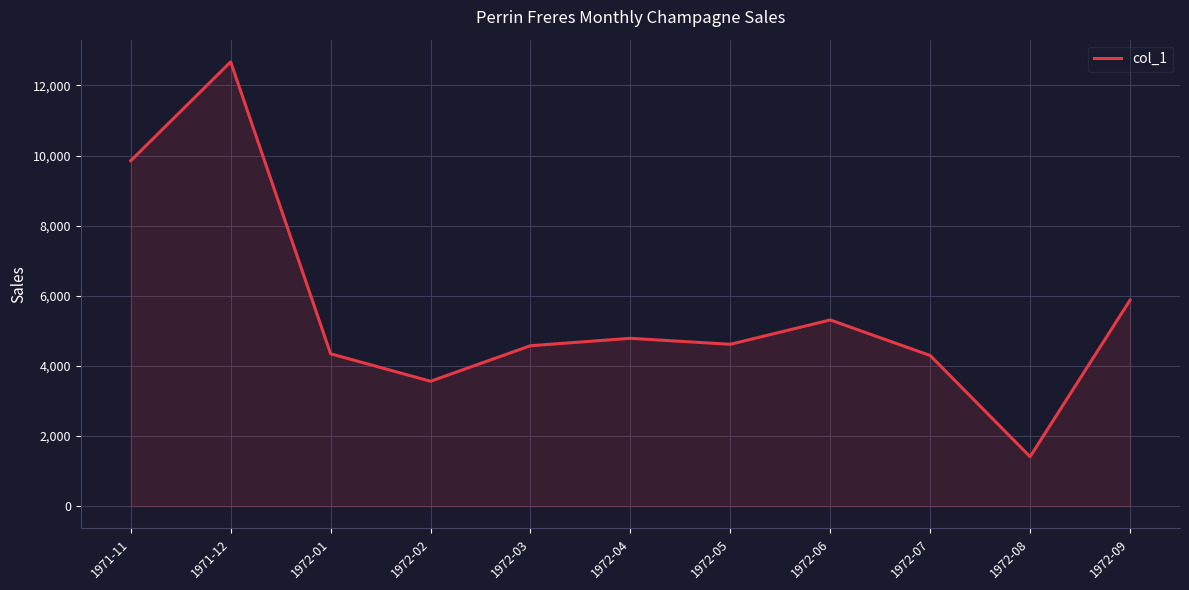

True or false: the data shows 9851 at 1971-11.

True